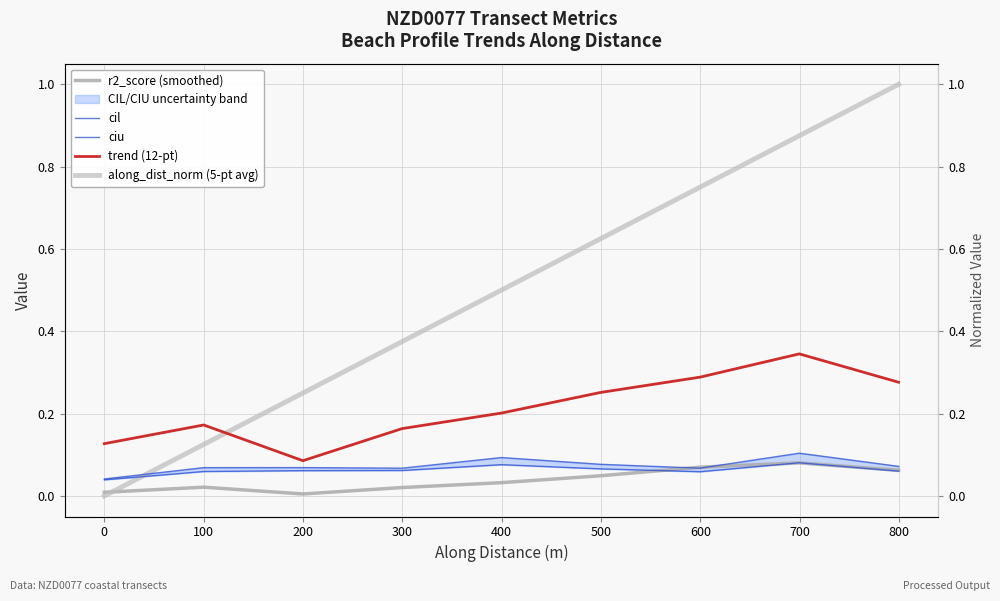

How many interior local valleys does the cil series have?

1